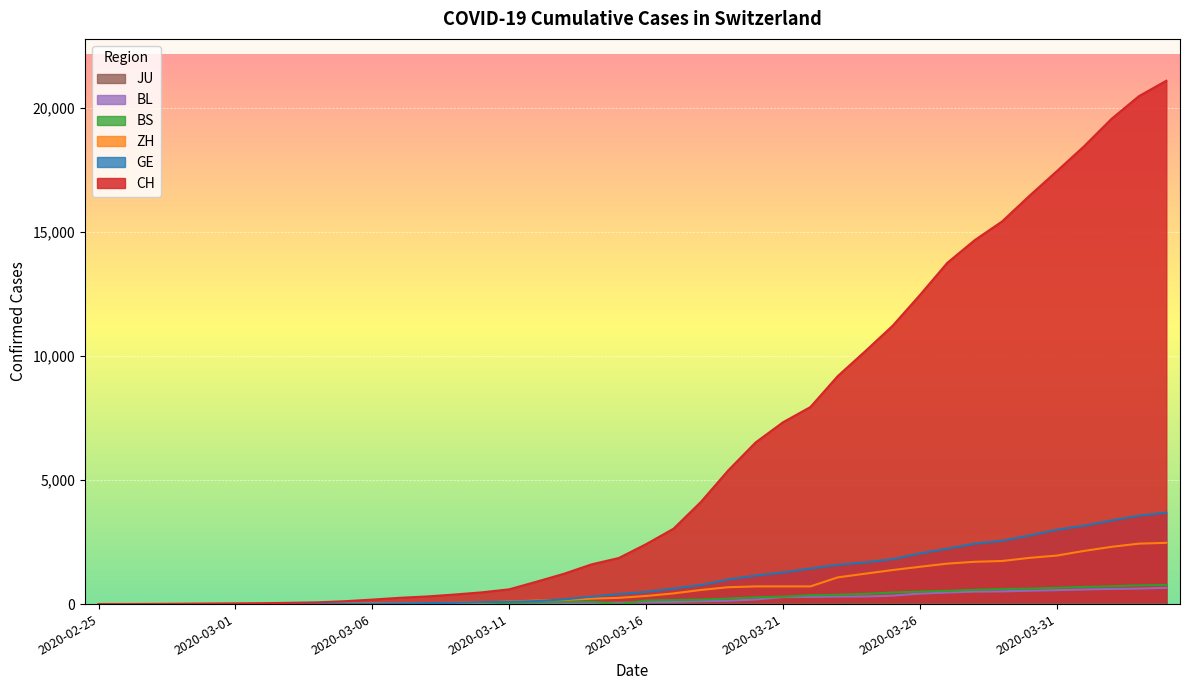

Which series has the largest total across all categories?

CH